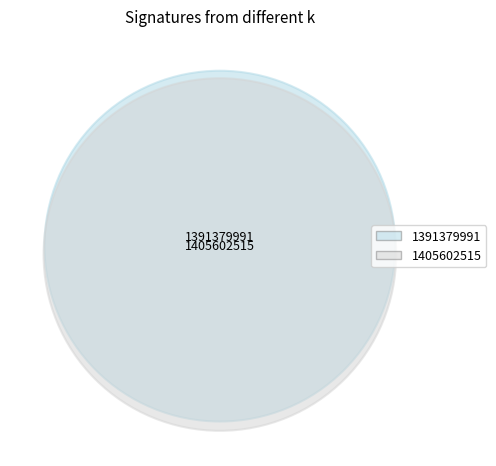

Is 1405602515 the majority of the pie?

Yes